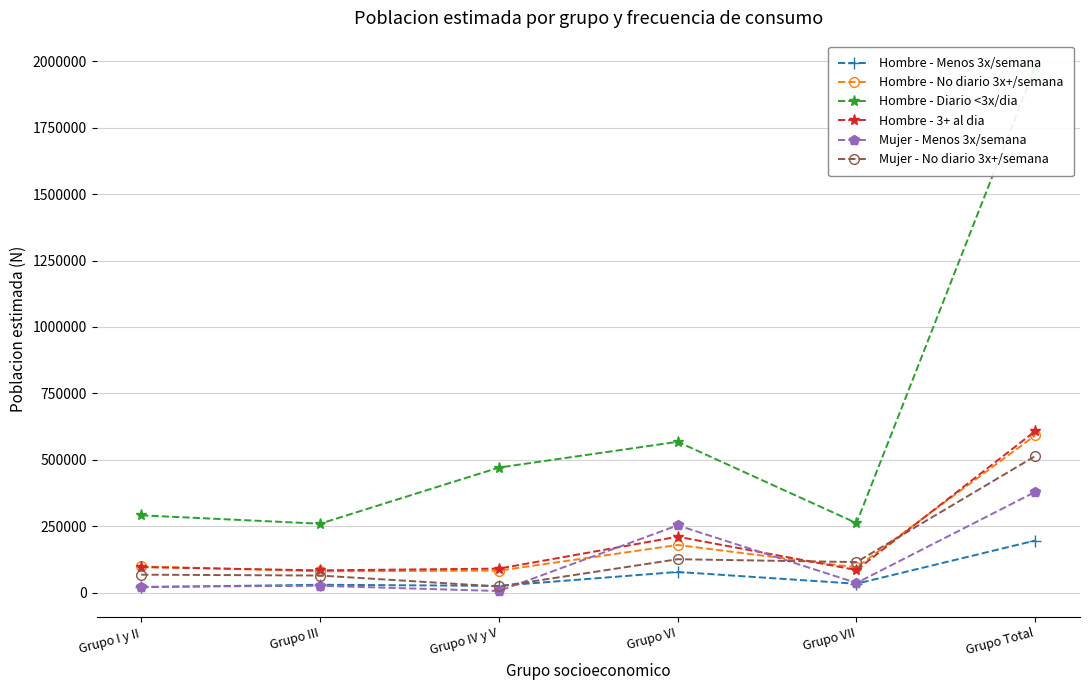

How many distinct data groups are displayed?

6